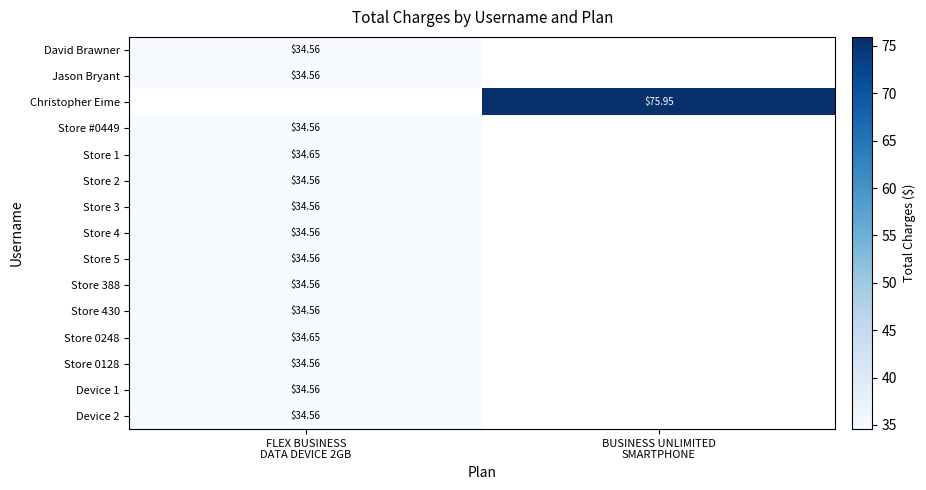

List the labels in order of Store 4 value, smallest first.

FLEX BUSINESS DATA DEVICE 2GB, BUSINESS UNLIMITED SMARTPHONE